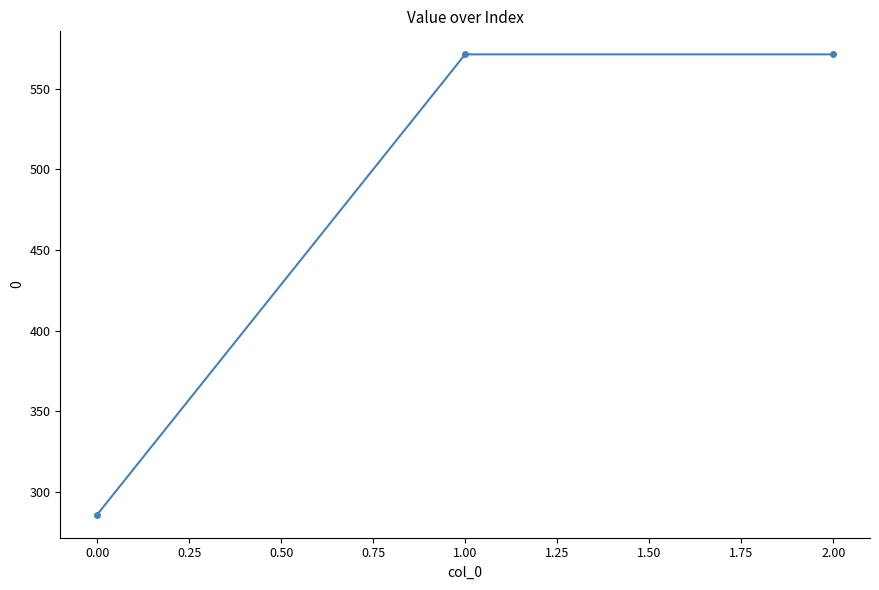

The chart shows a value of 457.7 at 0.00. True or false?

False